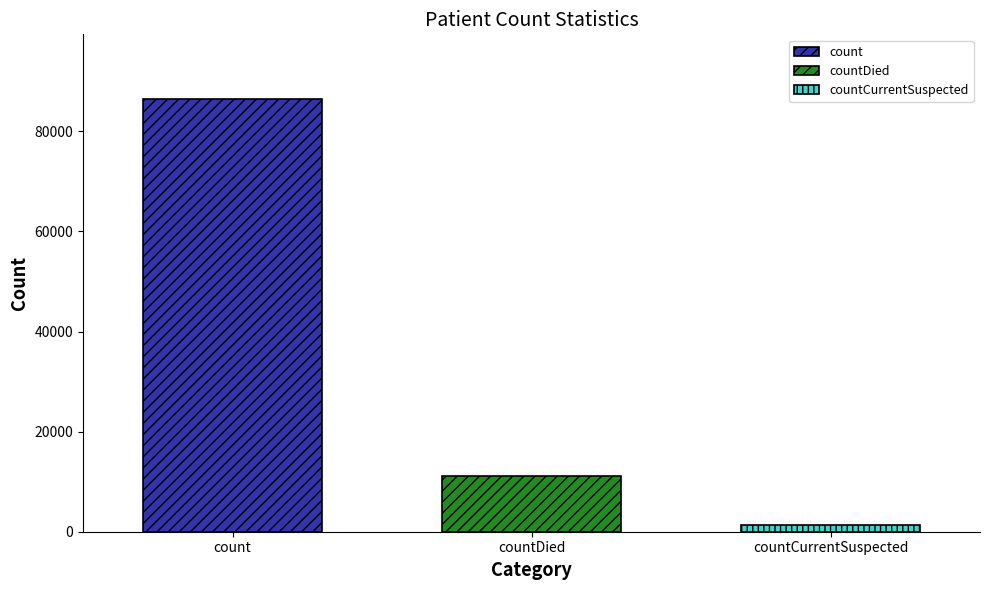

The value of count at countDied is 86407. True or false?

True